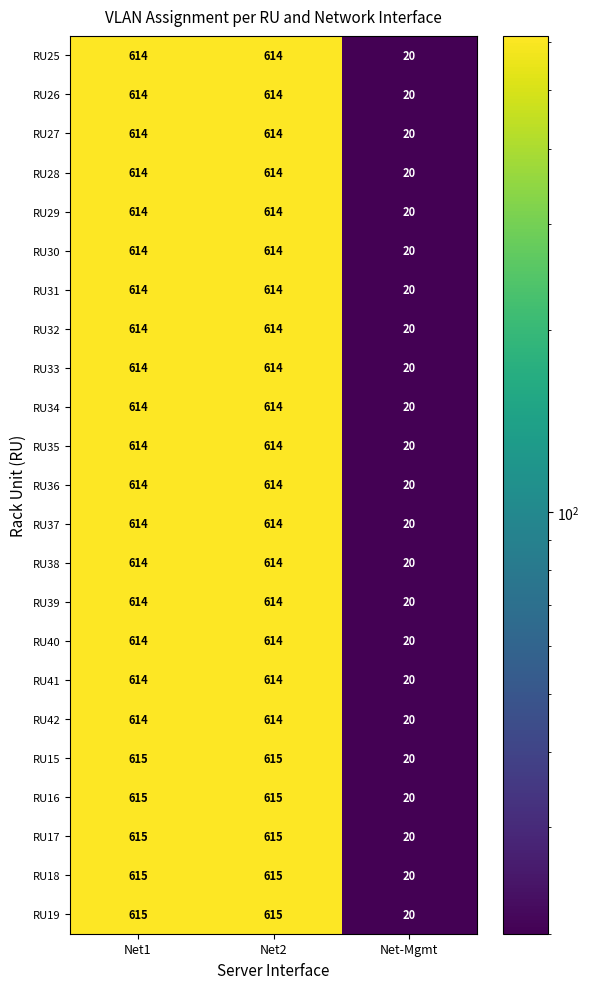

At how many categories does at least one series exceed 197?

2